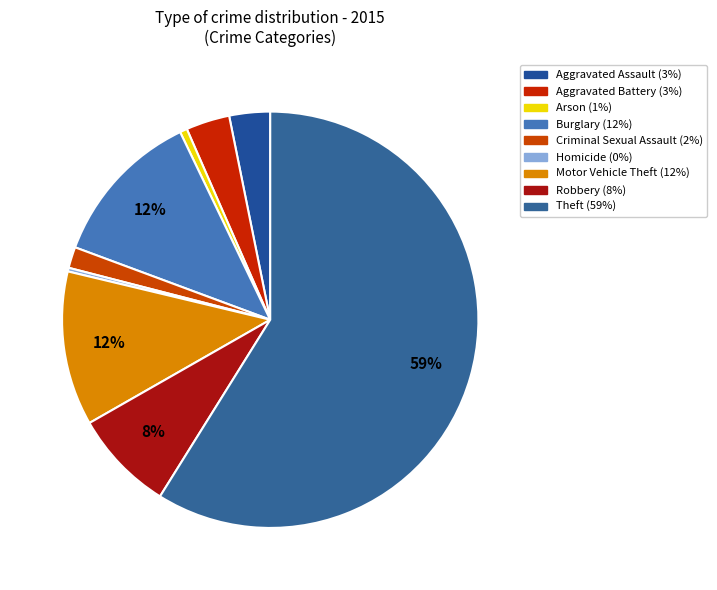

Rank the categories by value from highest to lowest.

Theft, Burglary, Motor Vehicle Theft, Robbery, Aggravated Battery, Aggravated Assault, Criminal Sexual Assault, Arson, Homicide